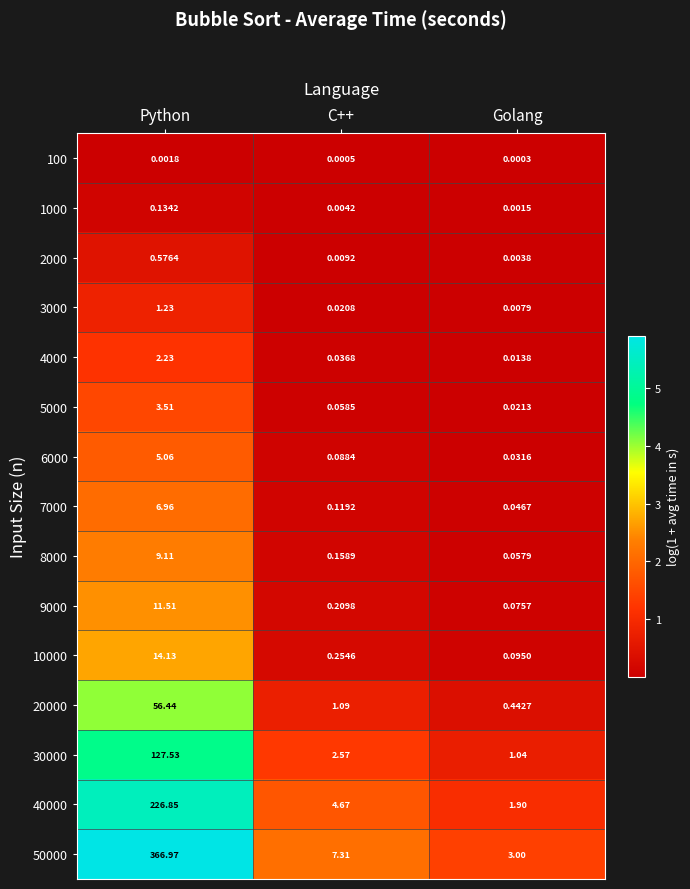

At which label does 5000 reach its peak?

Python